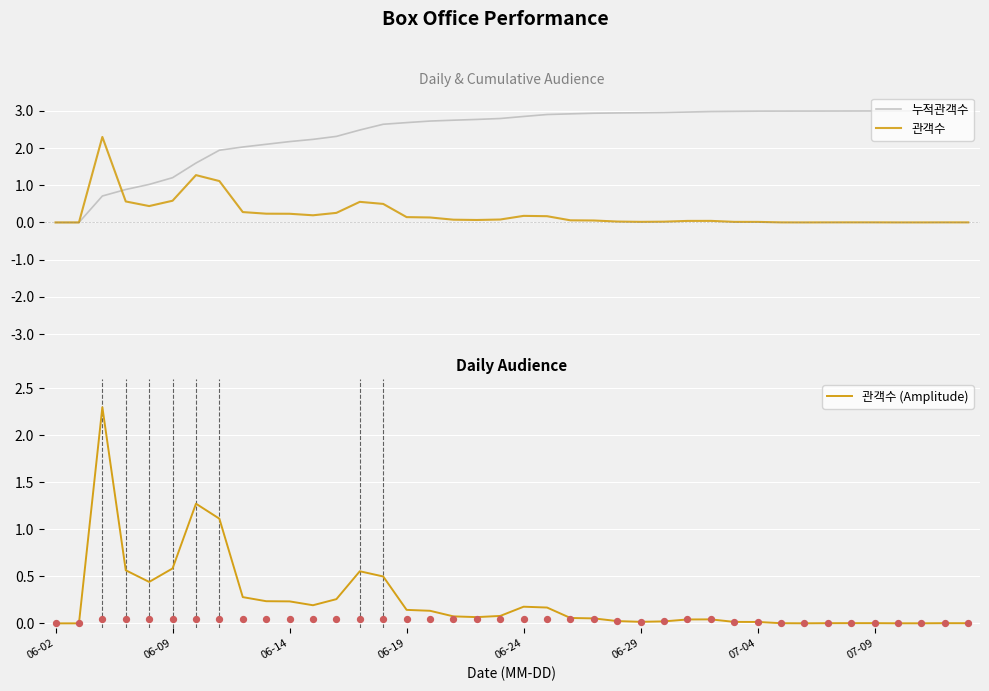

What is the total value across all series at 19?

3.0